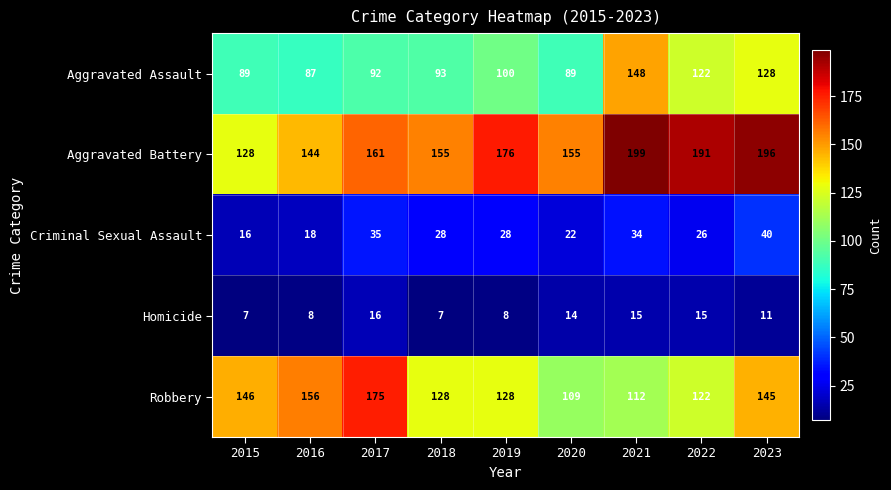

Count the Homicide values in the range 8 to 15.

6